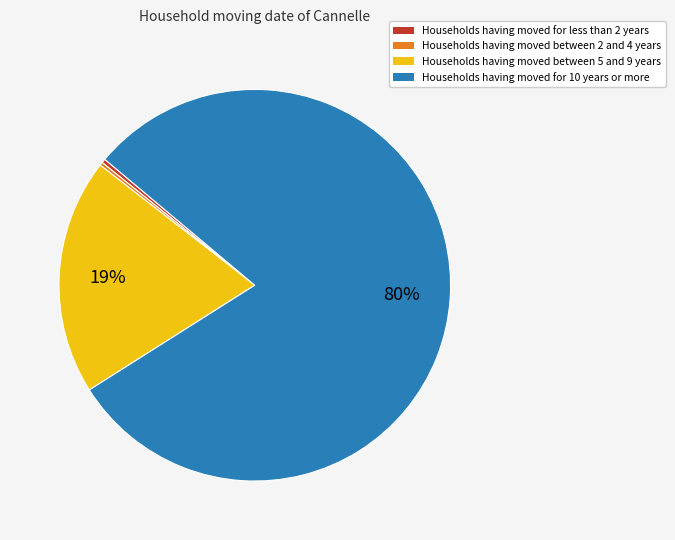

What is the largest slice in the pie chart?

Households having moved for 10 years or more